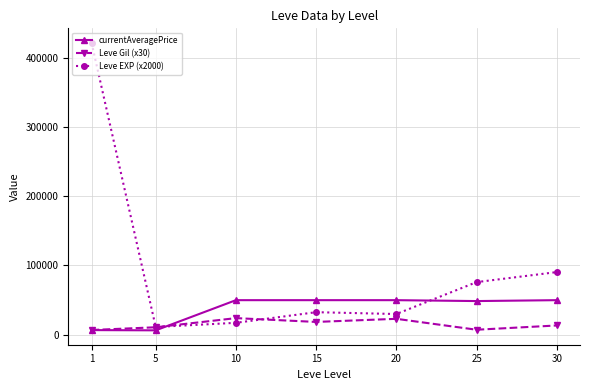

What is the value of the Leve Gil (x30) point at the 4th from the left?

18600.0